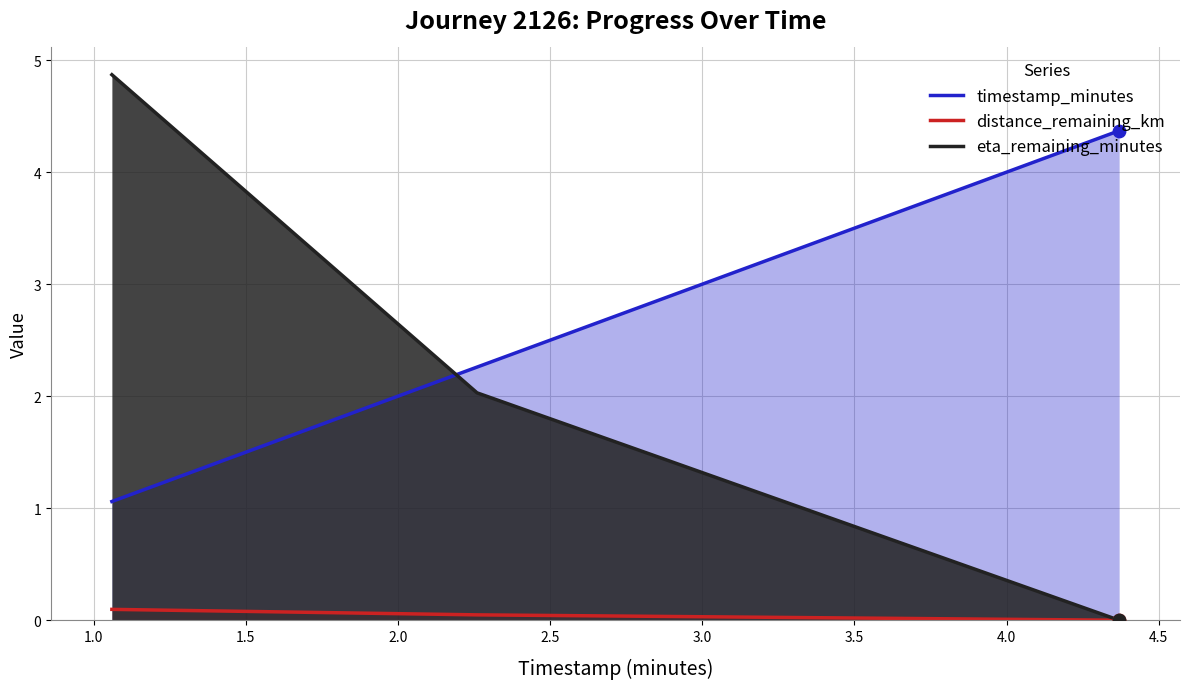

Which series contains the lowest Y value?

distance_remaining_km